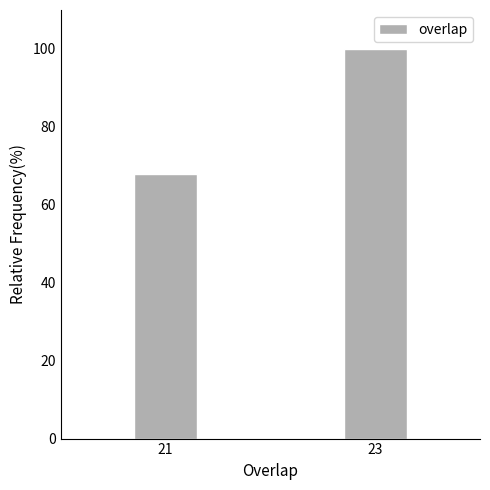

Reading left to right, transcribe all the data shown in this chart.

68	100